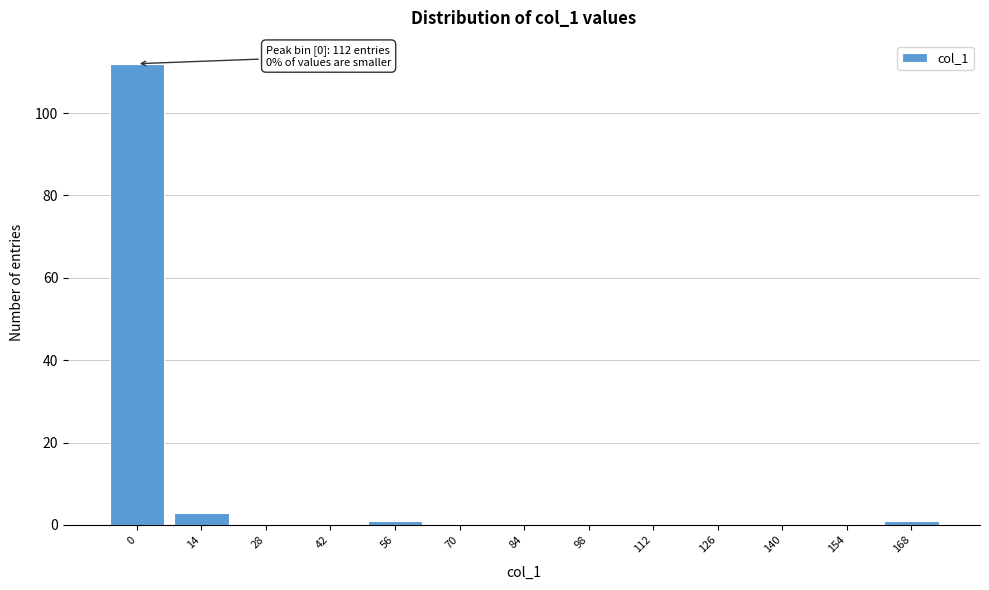

Reading right to left, what are all the values shown in this chart?

168=1	154=0	140=0	126=0	112=0	98=0	84=0	70=0	56=1	42=0	28=0	14=3	0=112